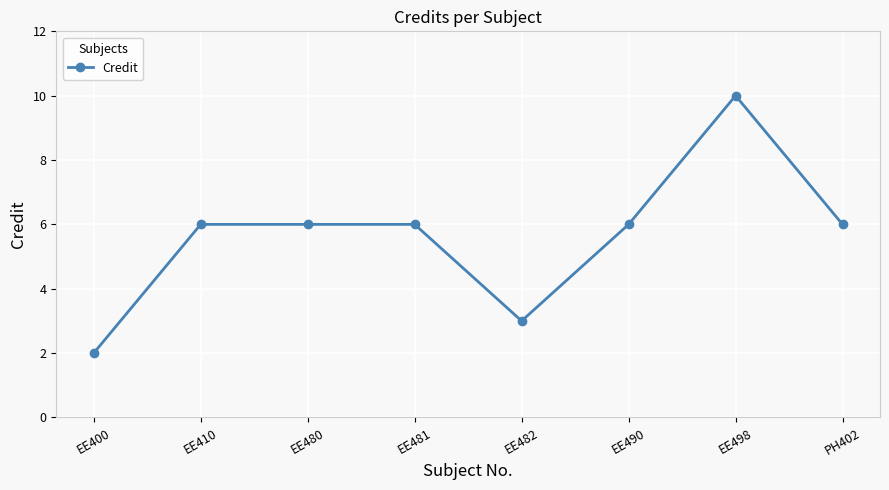

Read the value at PH402.

6